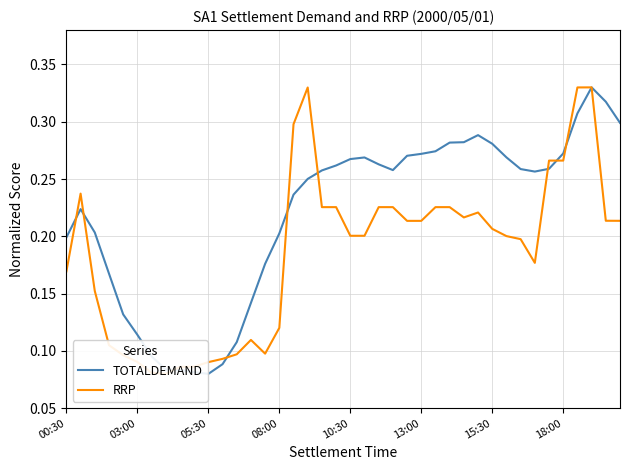

Is it true that RRP equals 0.1 at 8?

True